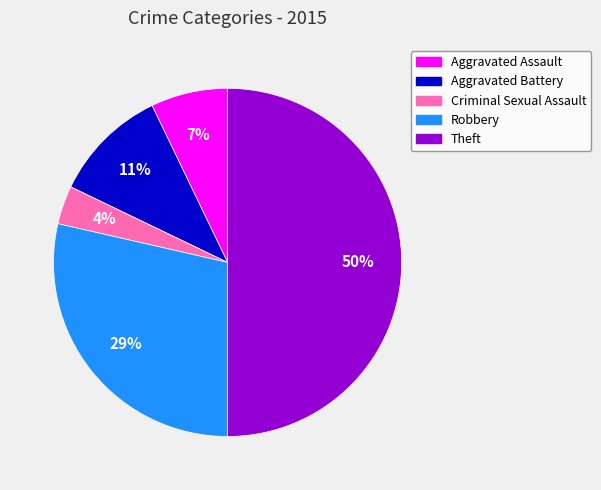

Count the number of slices in the pie.

5